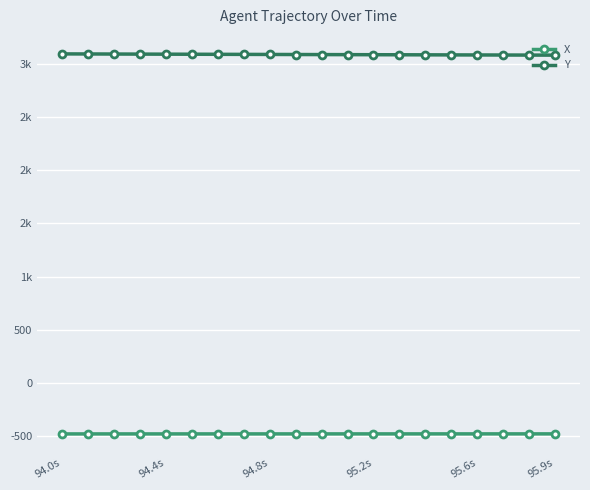

Reading left to right, extract all data points from this chart.

X: -481.6	-481.6	-481.5	-481.5	-481.5	-481.5	-481.4	-481.4	-481.4	-481.4	-481.3	-481.3	-481.3	-481.3	-481.2	-481.2	-481.2	-481.2	-481.1	-481.1
Y: 3096.4	3095.7	3095.0	3094.3	3093.7	3093.0	3092.4	3091.7	3091.1	3090.5	3089.9	3089.3	3088.7	3088.1	3087.5	3086.9	3086.4	3085.8	3085.2	3084.6